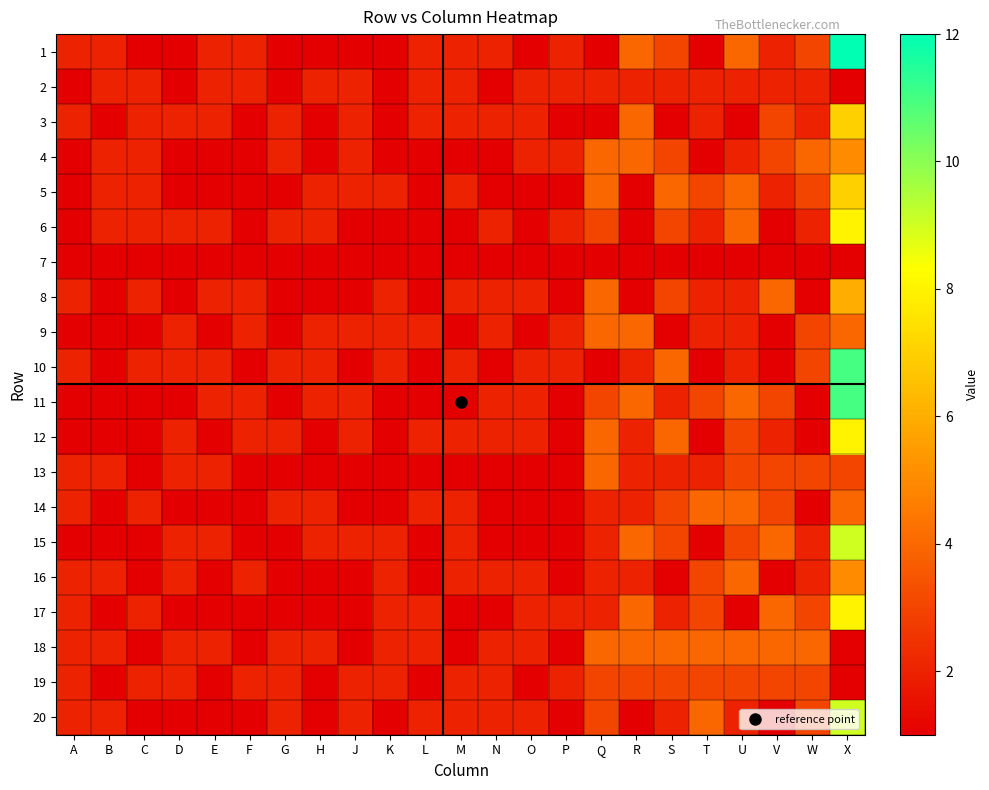

How many categories are shown in the chart?

23